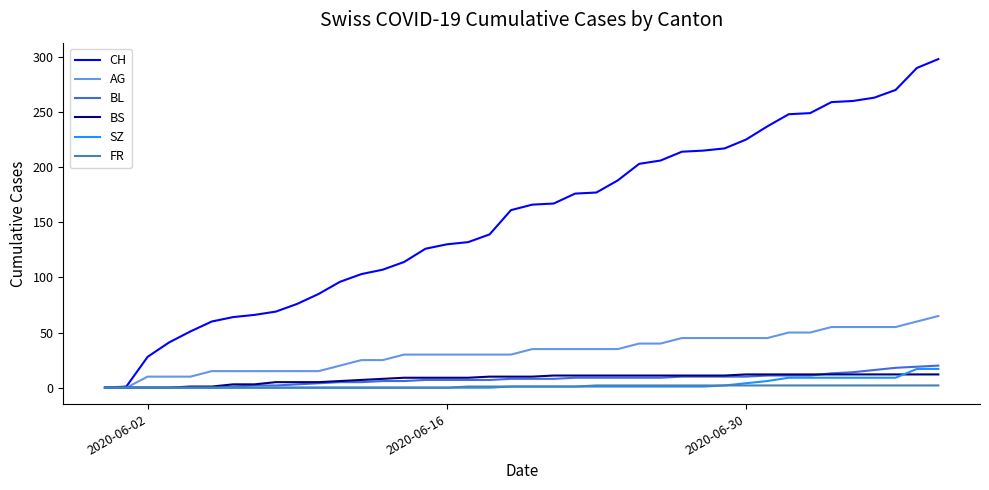

Which series has the largest total across all categories?

CH